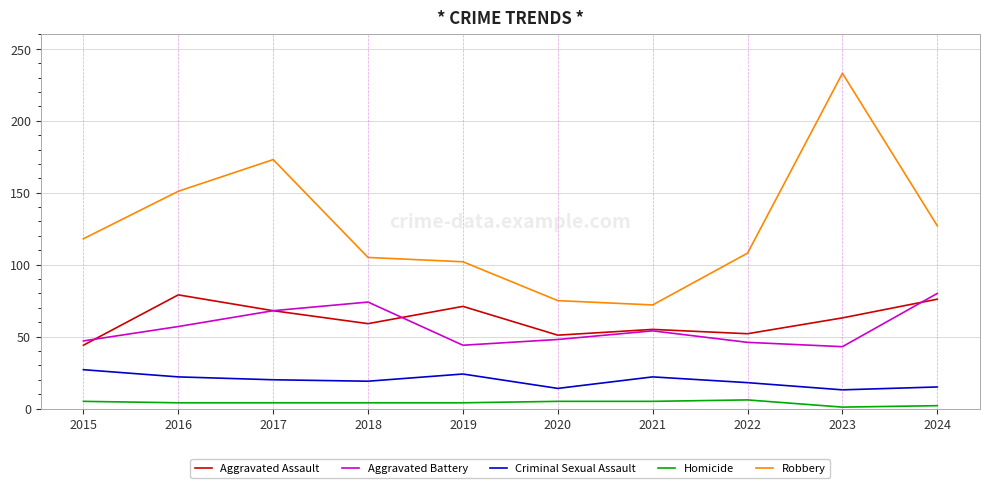

Which series has the largest total across all categories?

Robbery